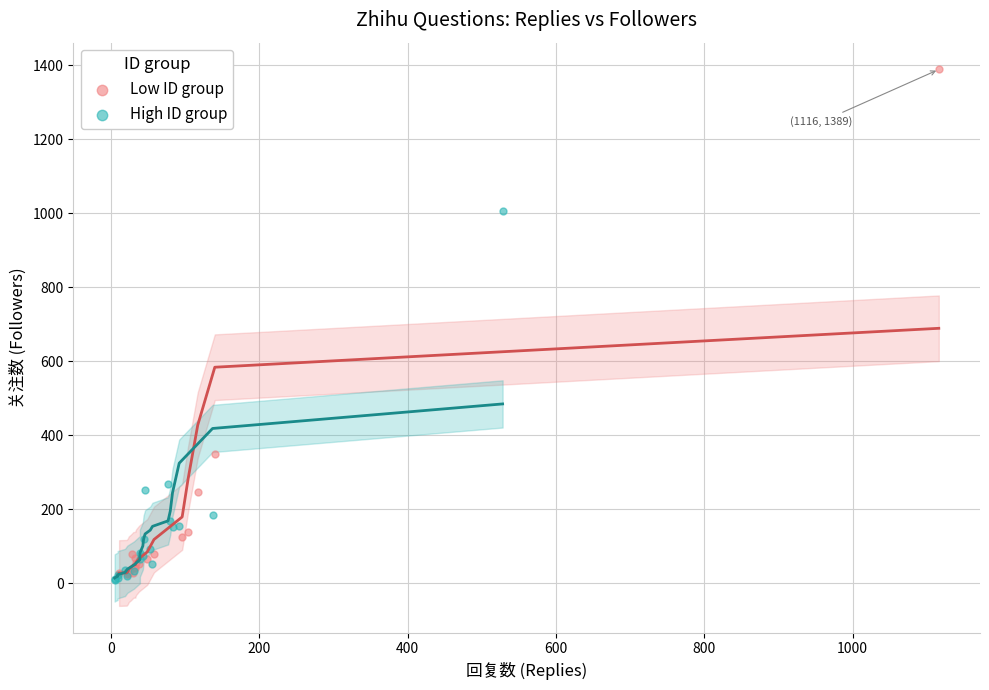

Which series has the largest Y range (max minus min)?

Low ID group